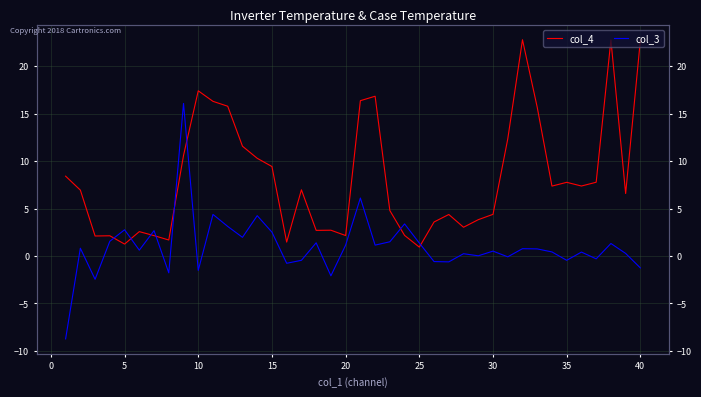

What is the value of the col_4 point at the 16th from the left?

1.3